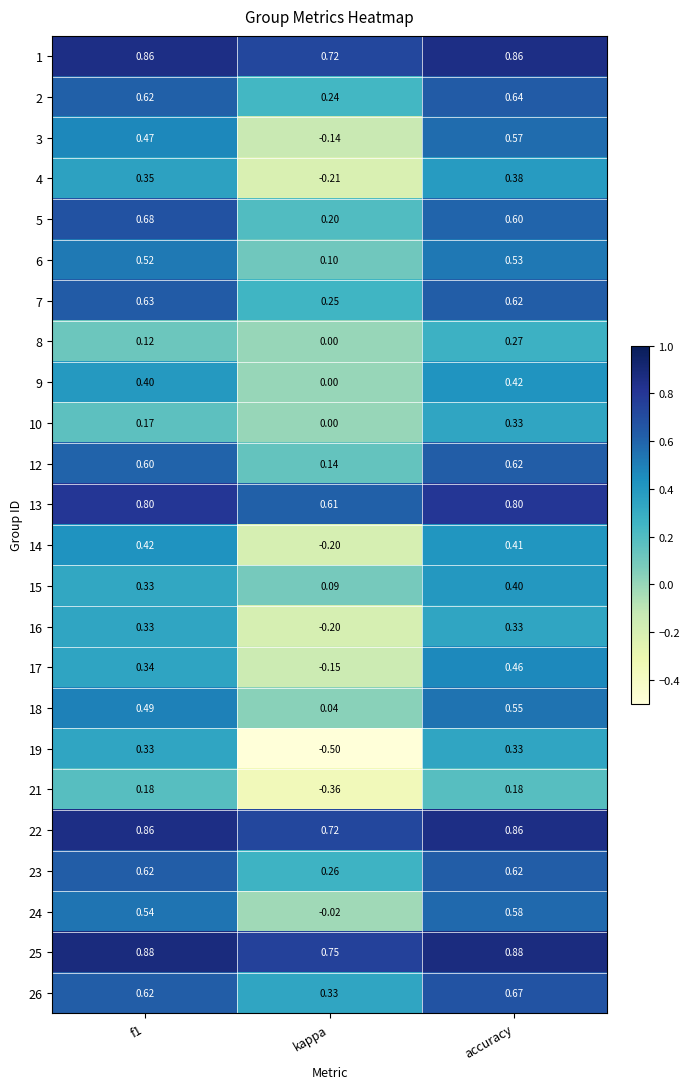

At how many categories does at least one series exceed 0?

3